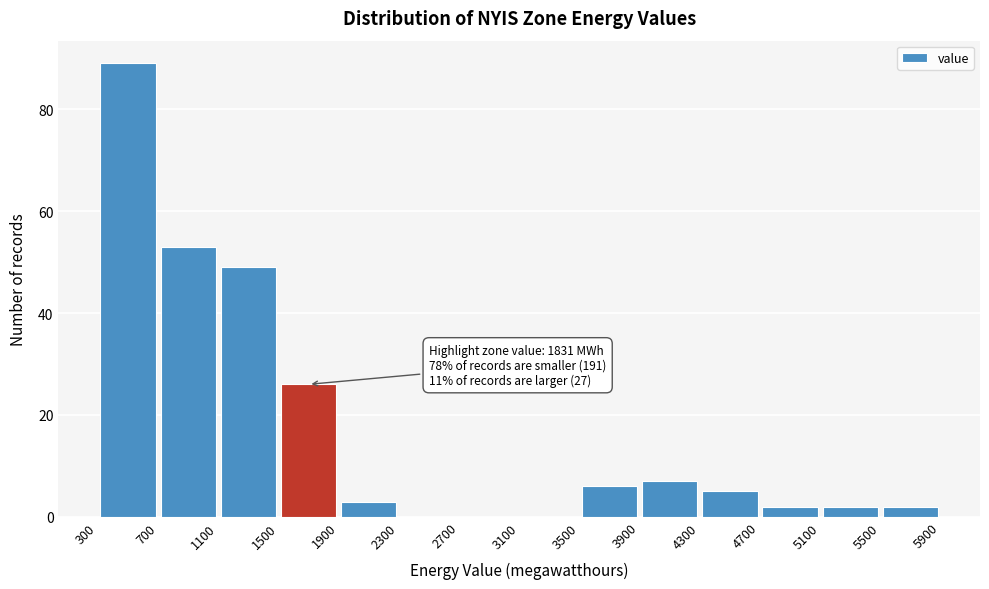

Which range on the x-axis has the tallest bar?

300 to 700